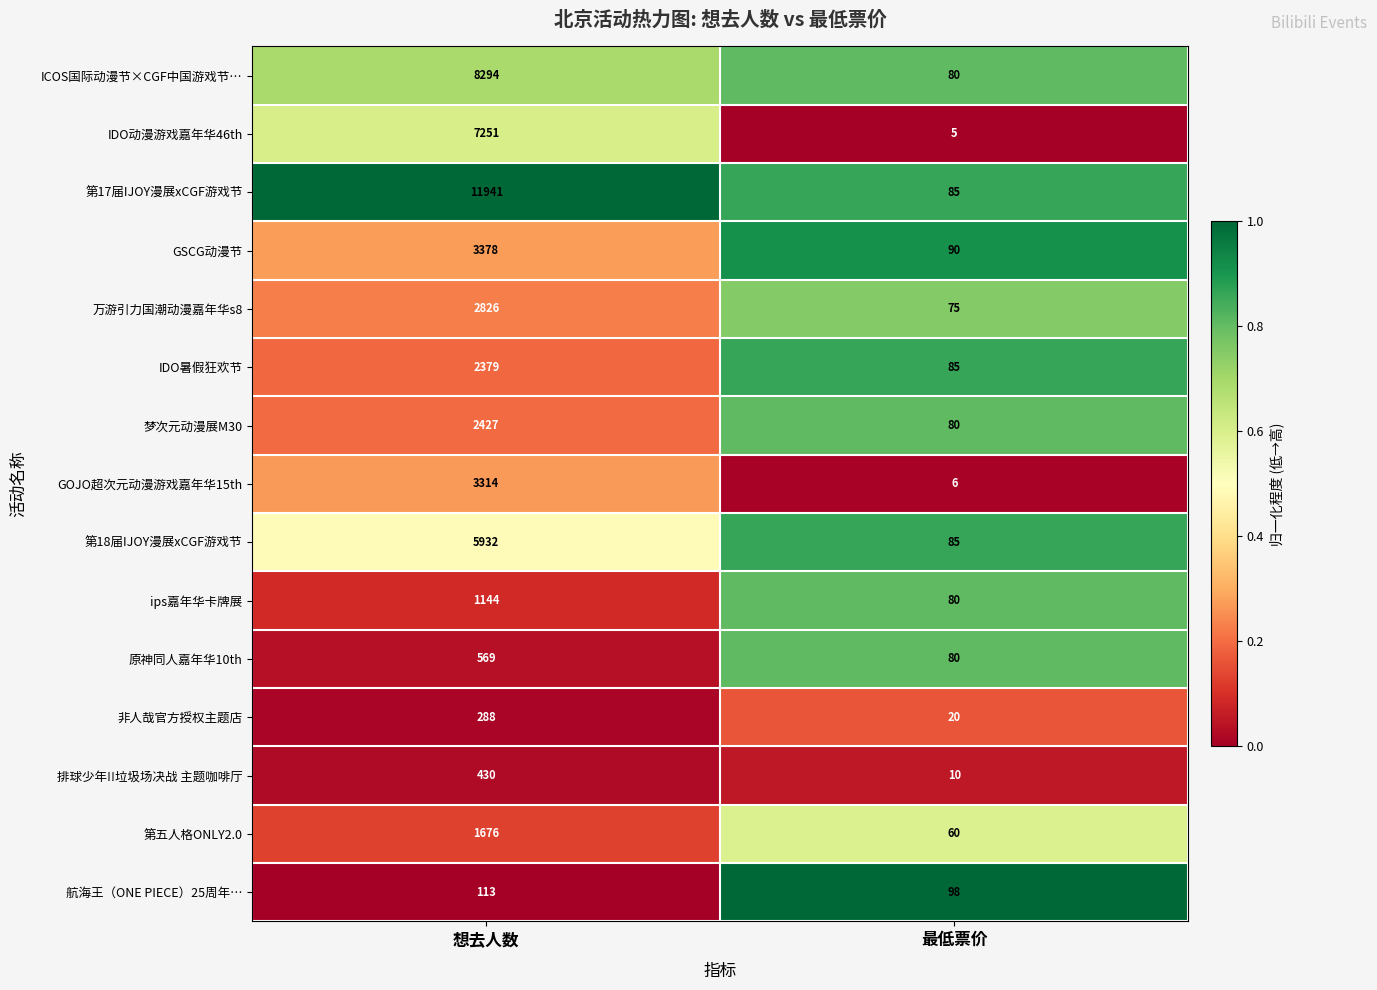

Which series has the largest total across all categories?

第17届IJOY漫展xCGF游戏节